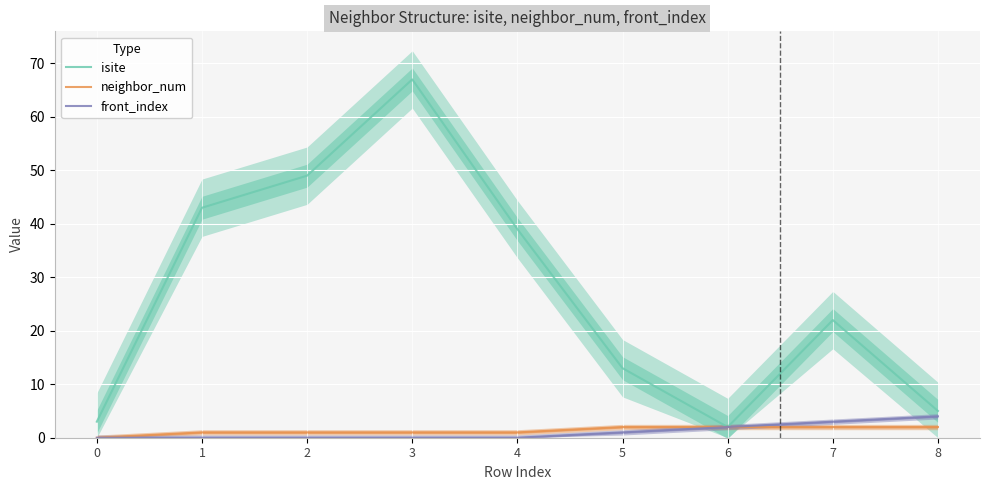

Is the value of front_index at 8 greater than the value of neighbor_num at 5?

Yes